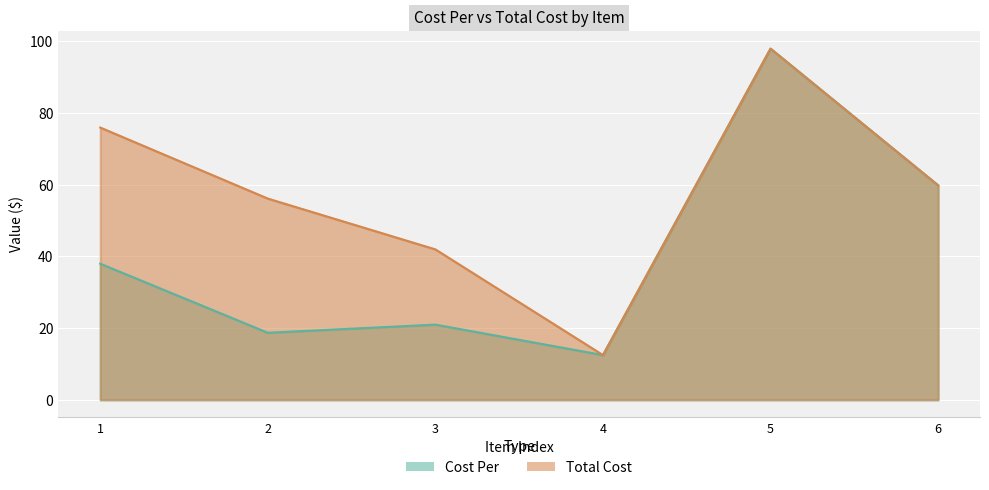

True or false: Total Cost and Cost Per intersect in this chart.

False